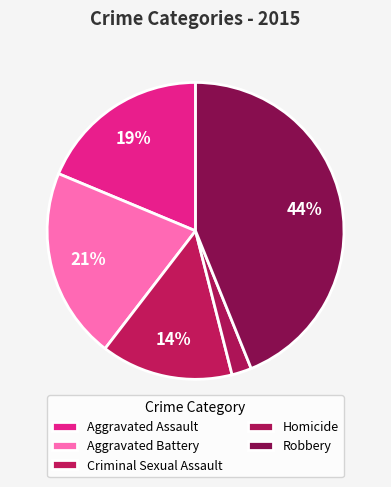

What is the smallest slice in the pie chart?

Homicide